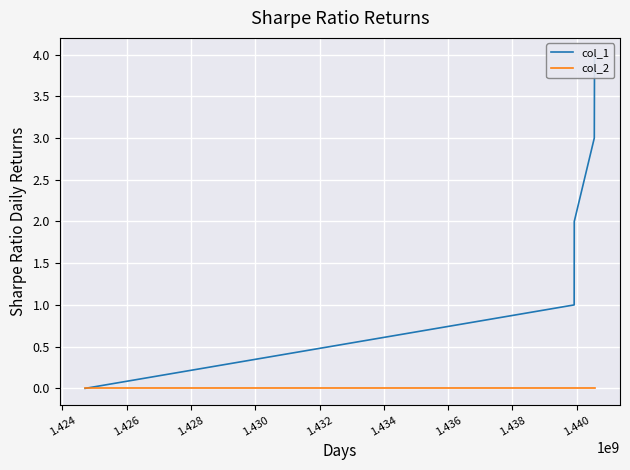

How many lines are shown in the chart?

2